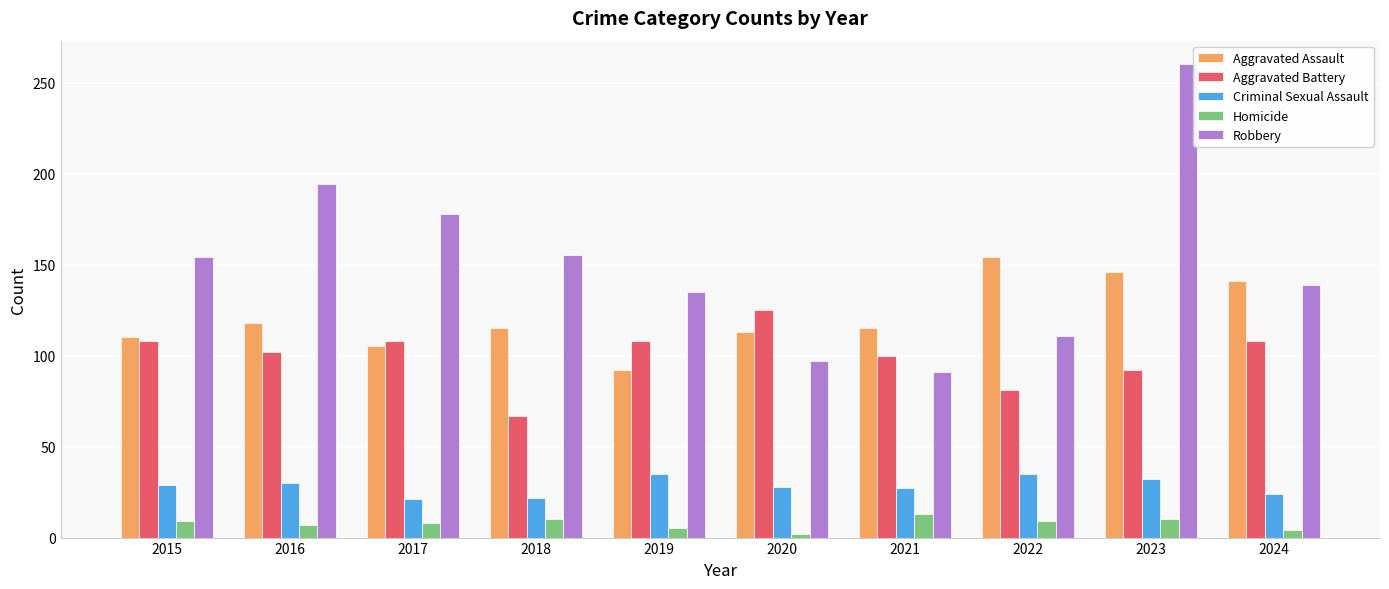

What is the value of the Aggravated Battery bar at the 8th from the left?

81